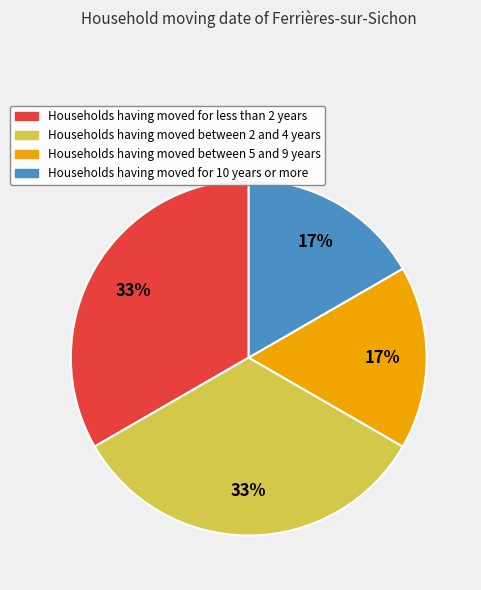

To the nearest percent, what is the average slice percentage?

25%